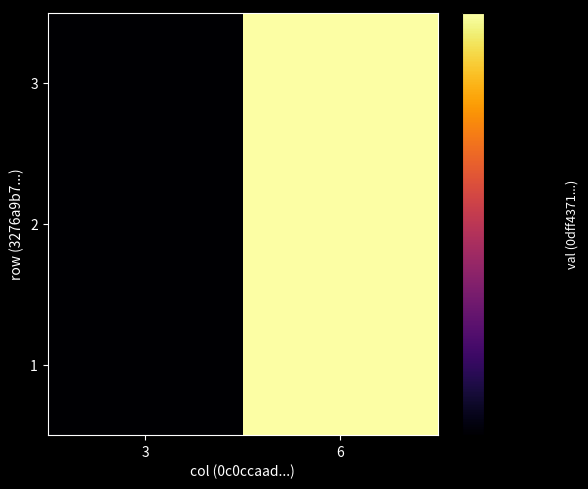

At which category is the sum across all series the highest?

6